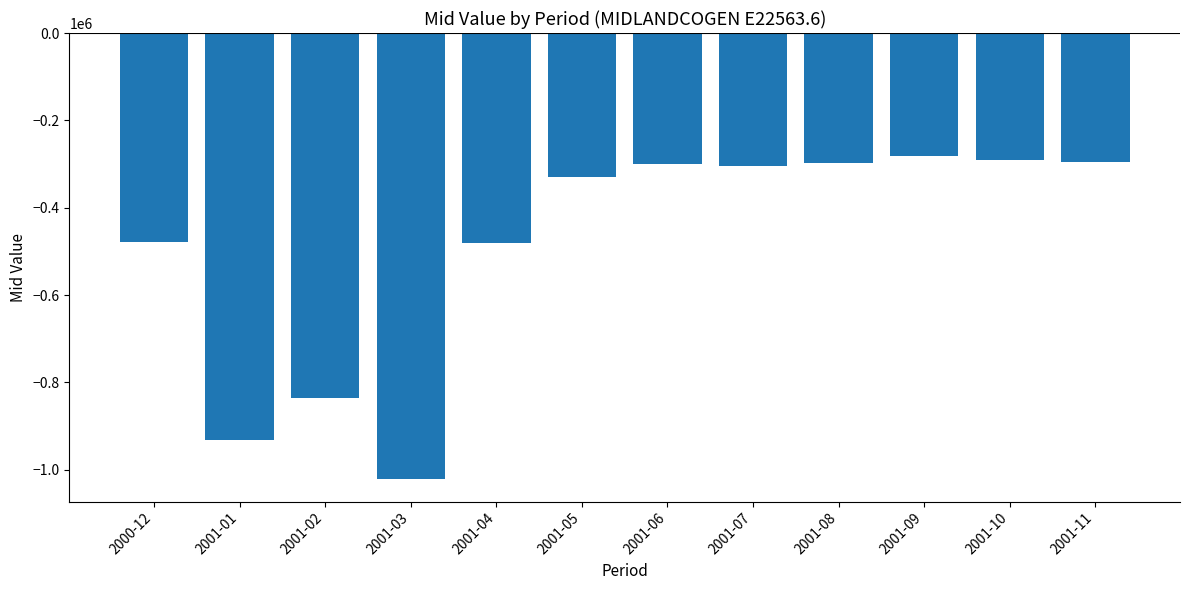

What is the difference between the second highest and second lowest values?

641842.8